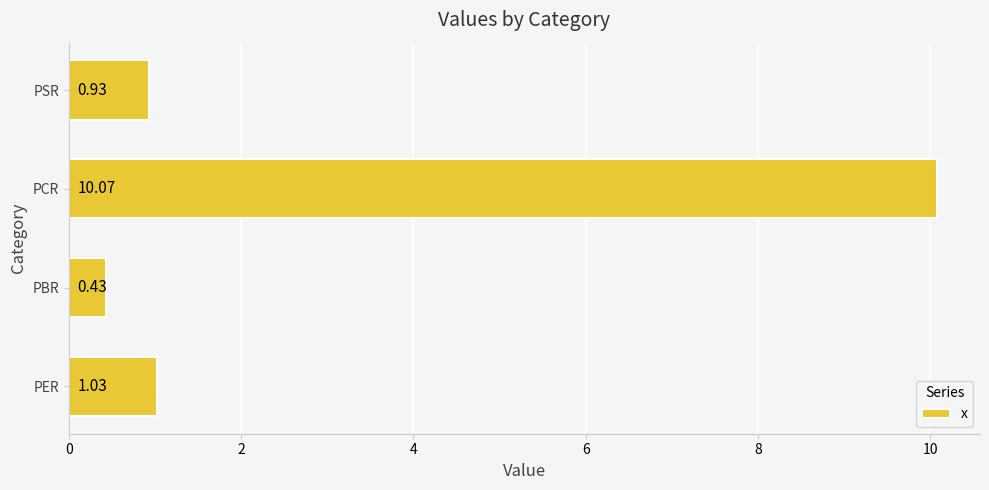

Which has a higher value, PER or PSR?

PER